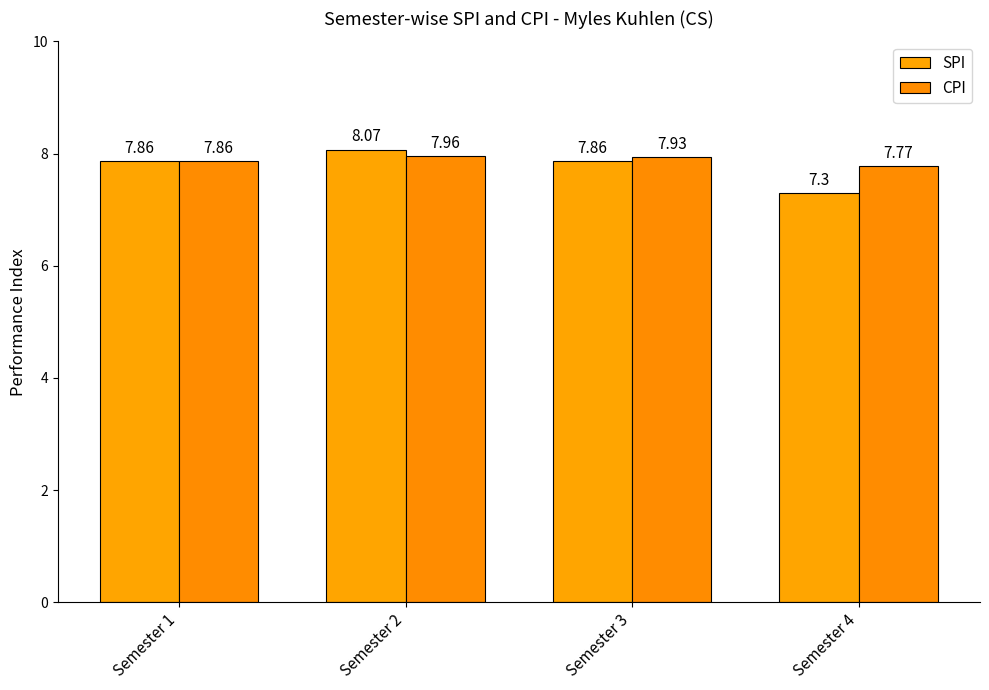

List the series in order of their peak value, highest first.

SPI, CPI